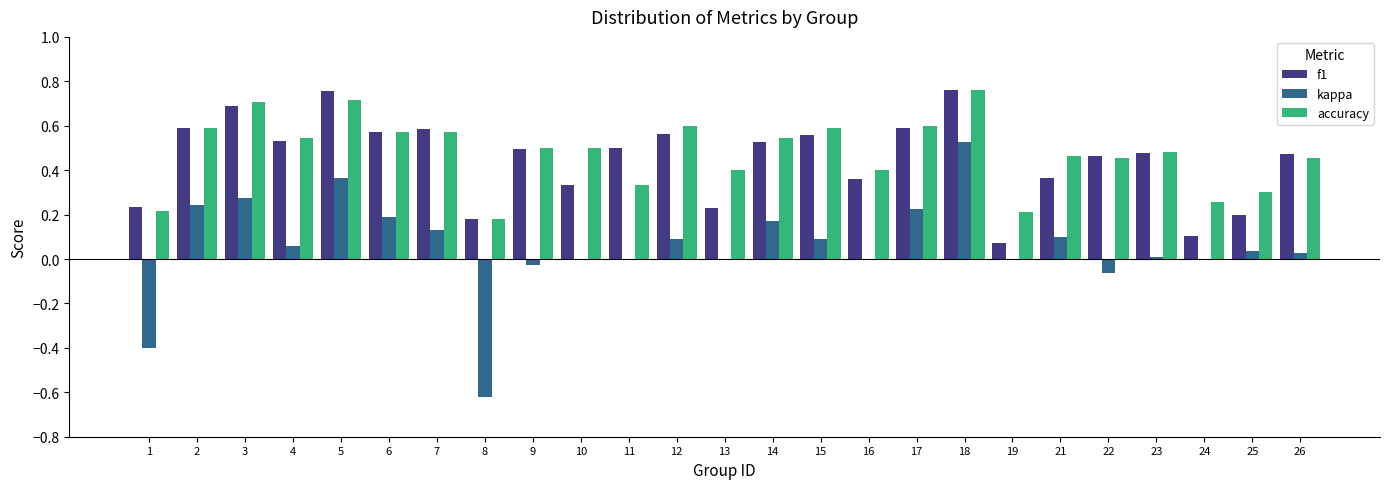

At which label does accuracy reach its peak?

18